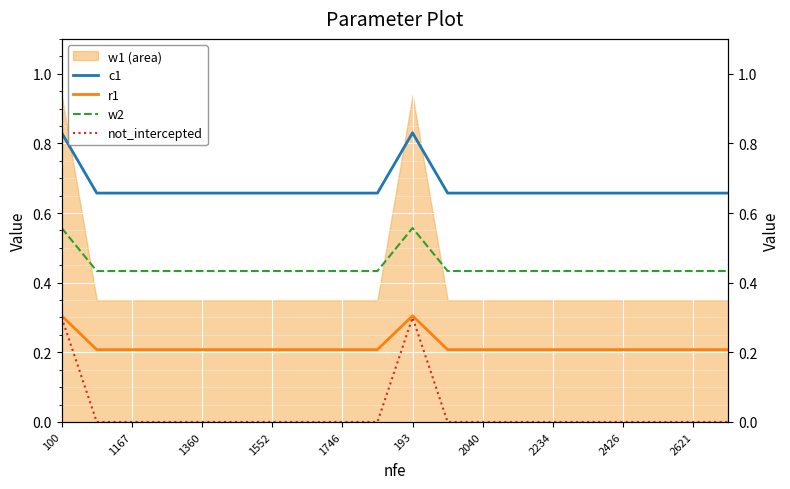

What is the difference between the highest and lowest values at 2040?

0.7